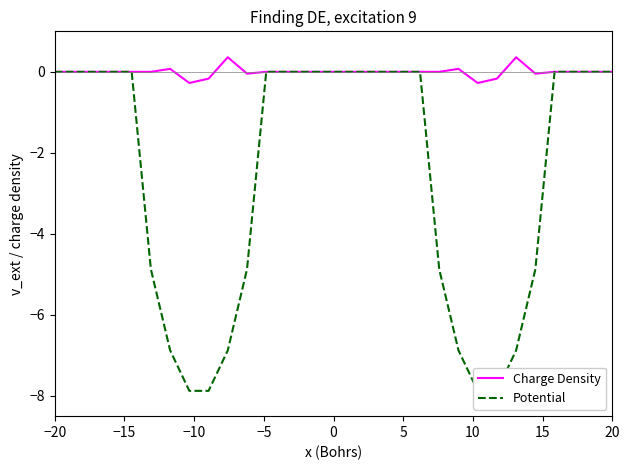

True or false: Potential and Charge Density cross at least once.

False